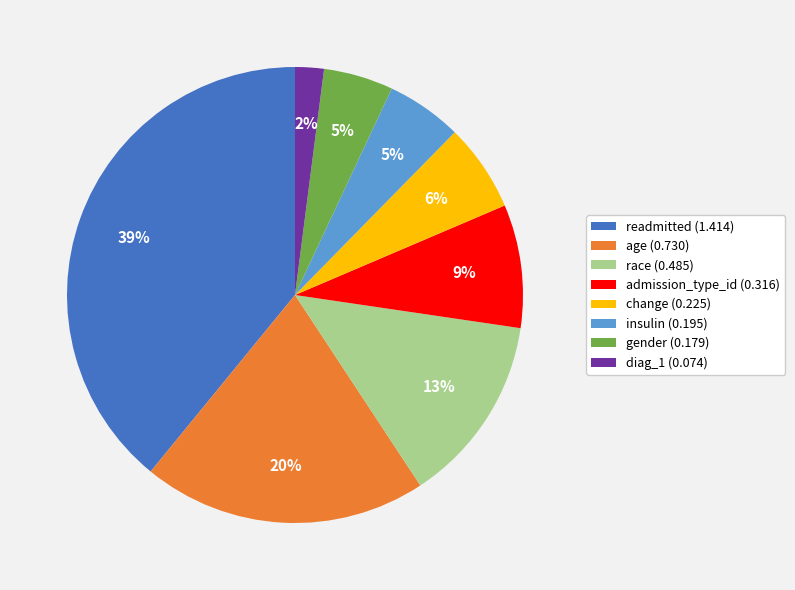

Does age account for over 50% of the chart?

No